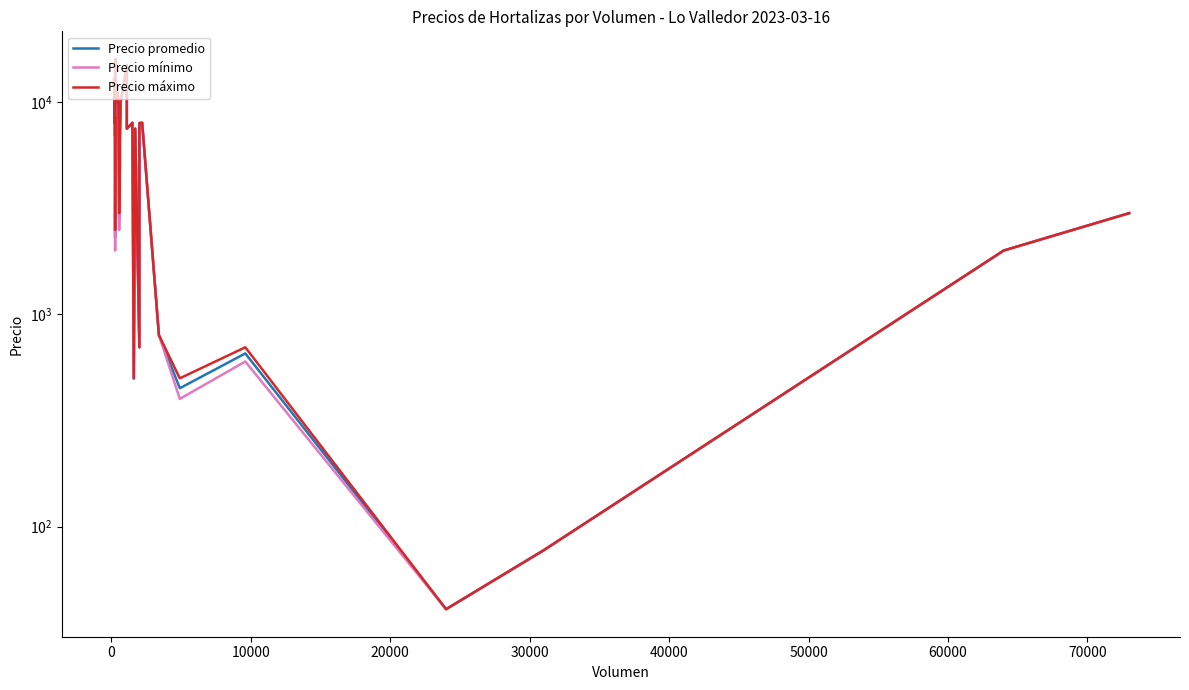

What is the average value of the Precio máximo series?

6778